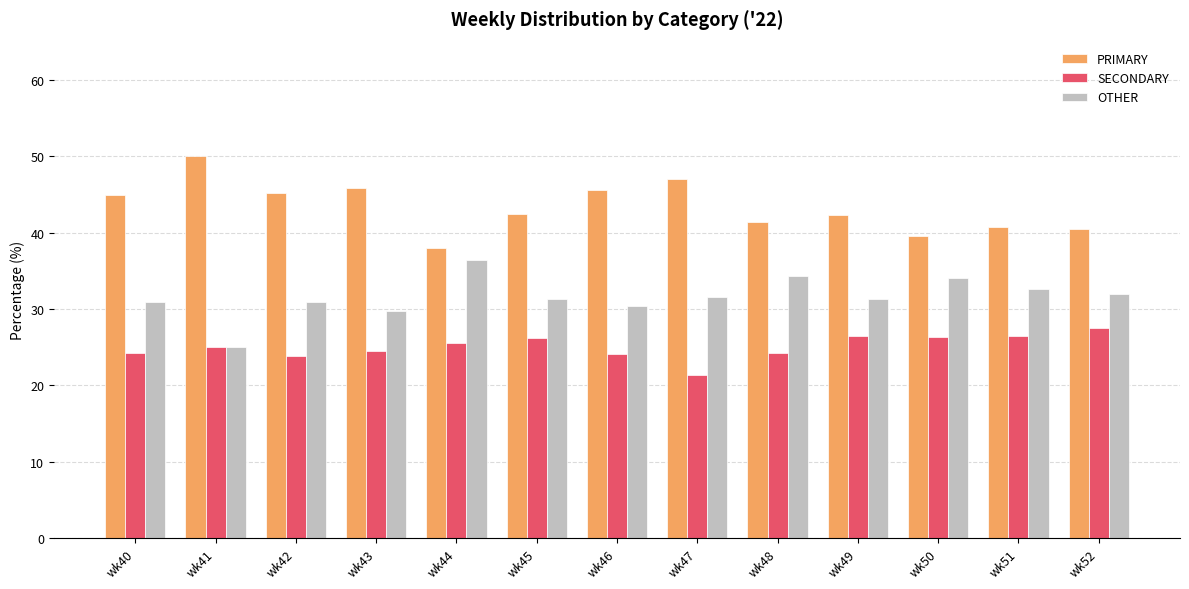

What is the difference between the highest and lowest values at wk50?

13.2